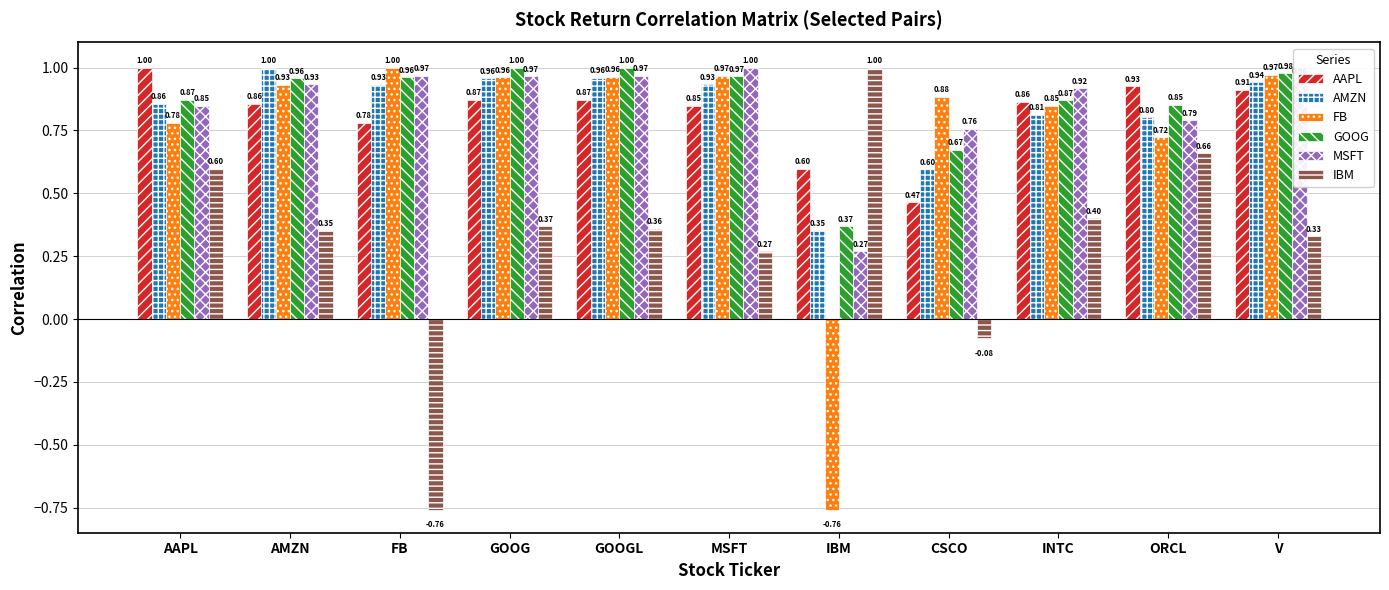

Between GOOGL and CSCO, which series saw the biggest shift?

IBM